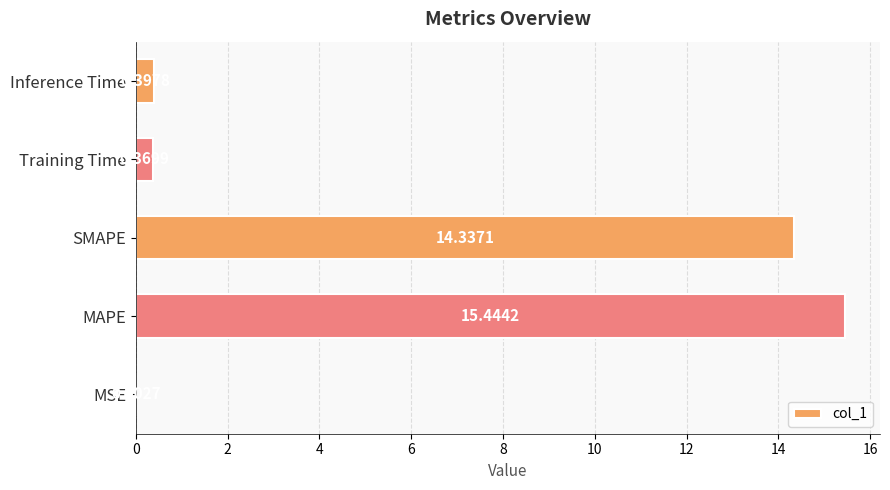

Which label corresponds to the largest value in the chart?

MAPE